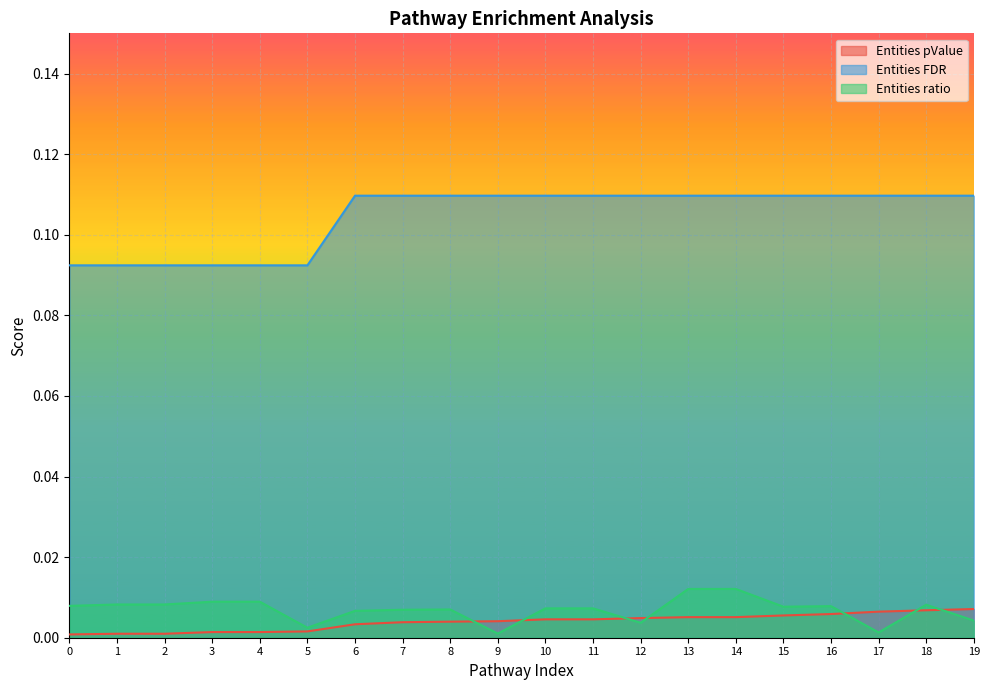

Is the value of Entities FDR at 11 greater than the value of Entities pValue at 8?

Yes